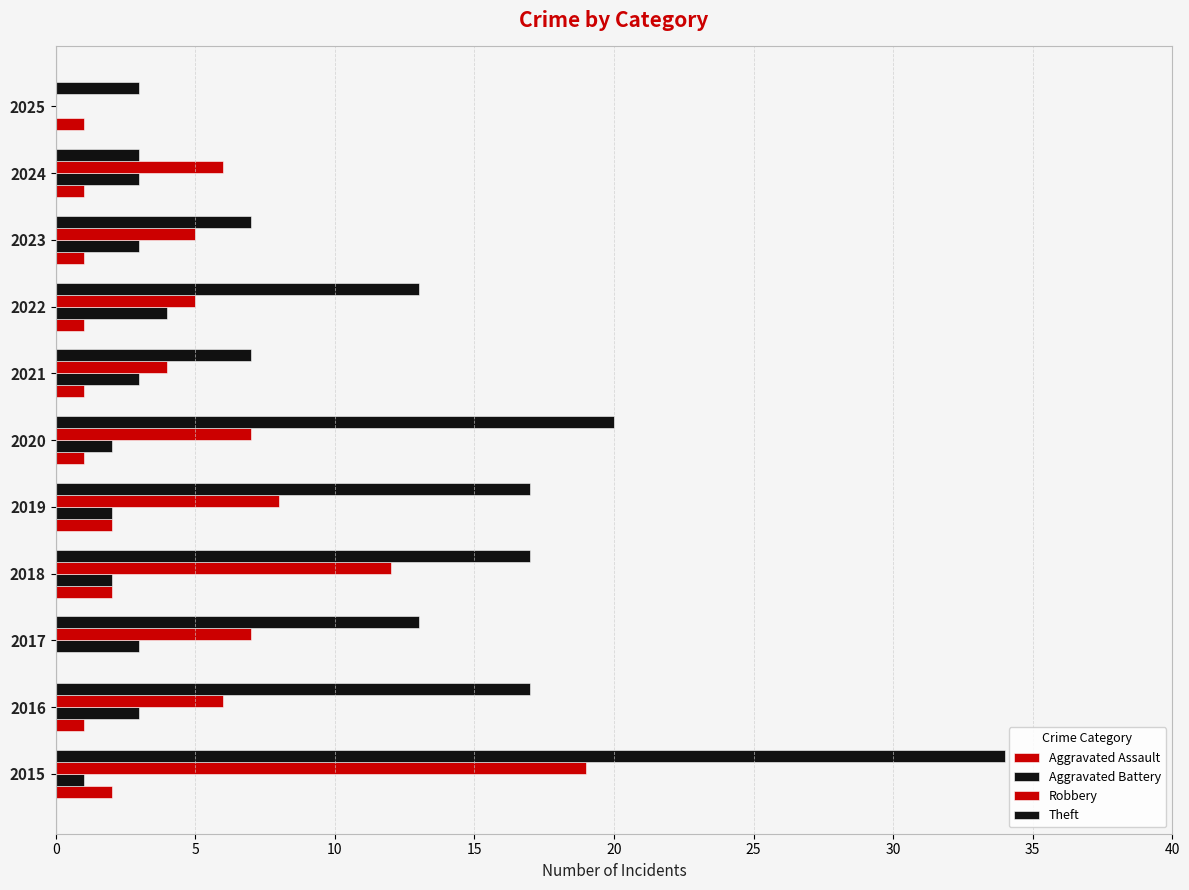

How many data points does each series have?

11